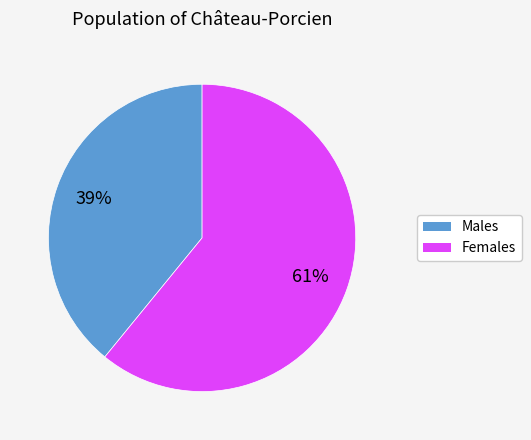

Is there a majority slice in this chart?

Yes